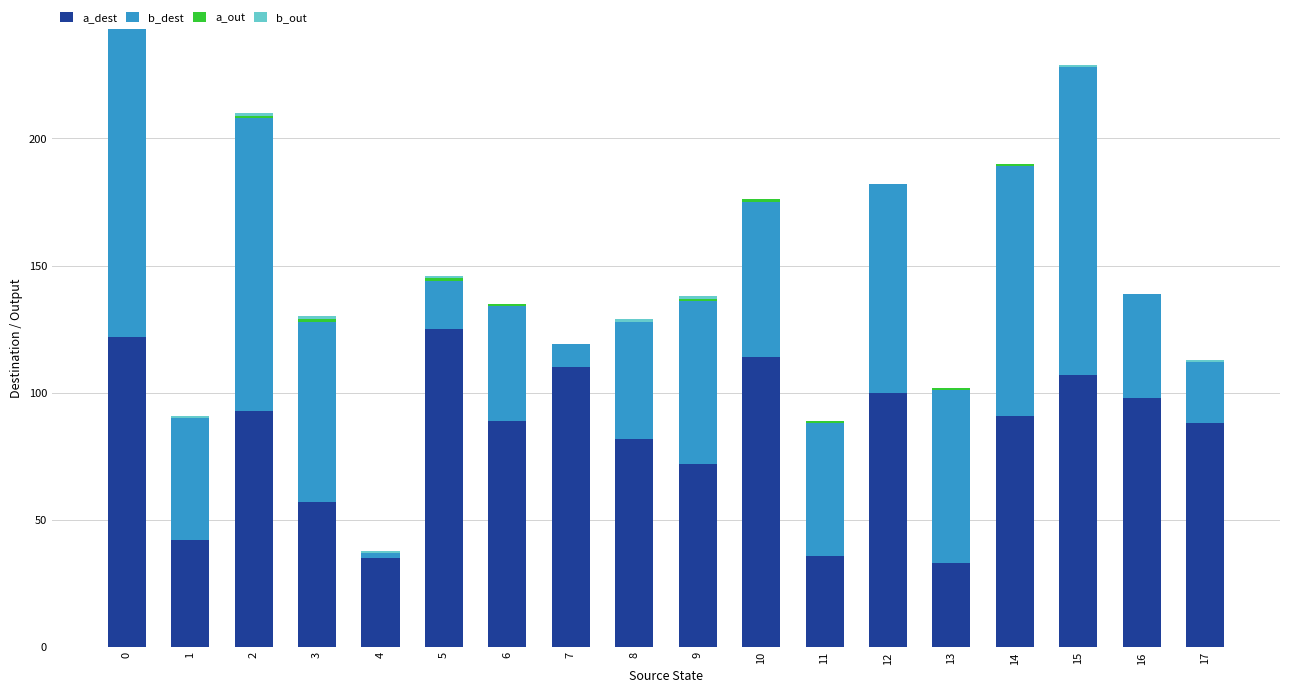

What is the maximum value for a_dest?

125